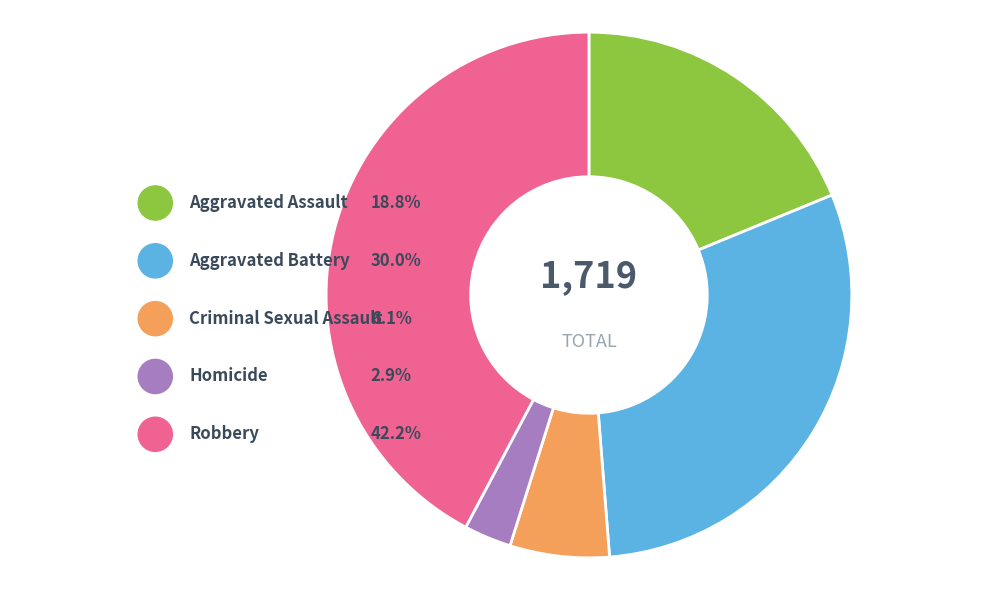

Is the sum of Aggravated Assault and Aggravated Battery greater than half?

No